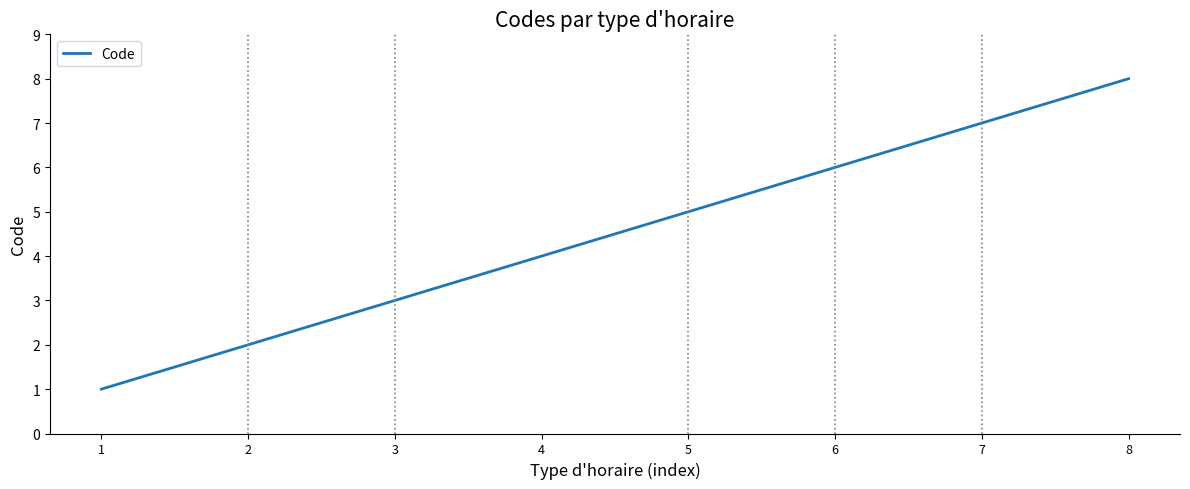

The chart shows a value of 3 at 2. True or false?

False